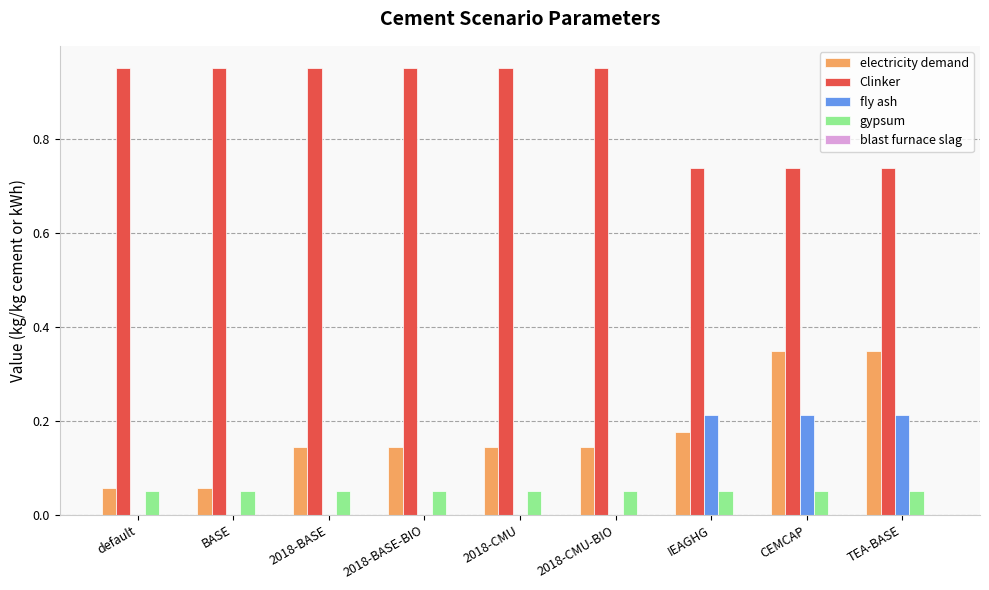

What is the total value across all series at 2018-BASE-BIO?

1.1